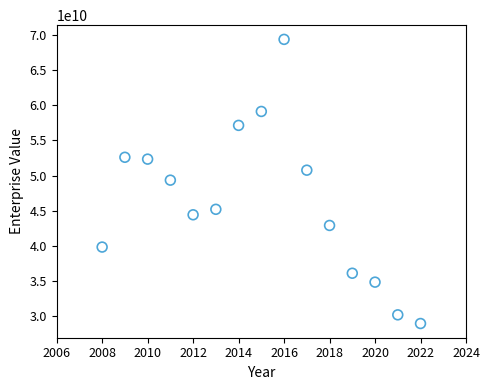

What is the range of Y values (max minus min)?

40547550000